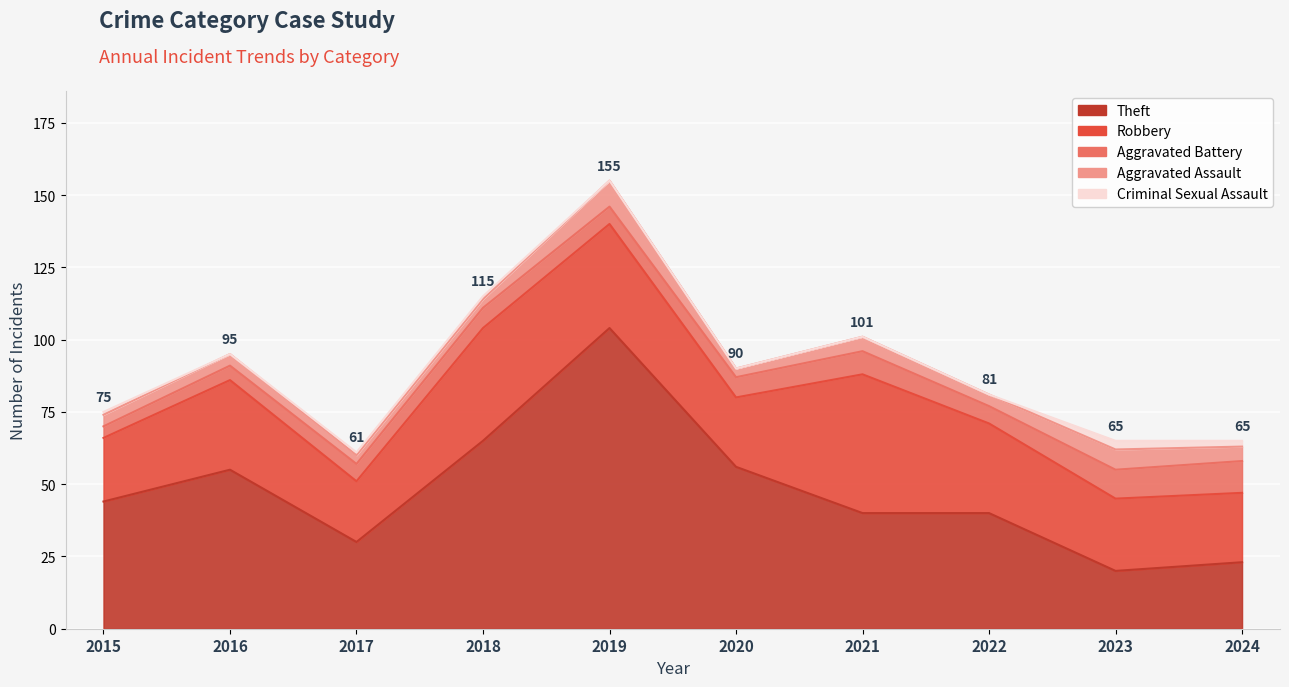

Between 2020 and 2021, which series saw the biggest shift?

Robbery